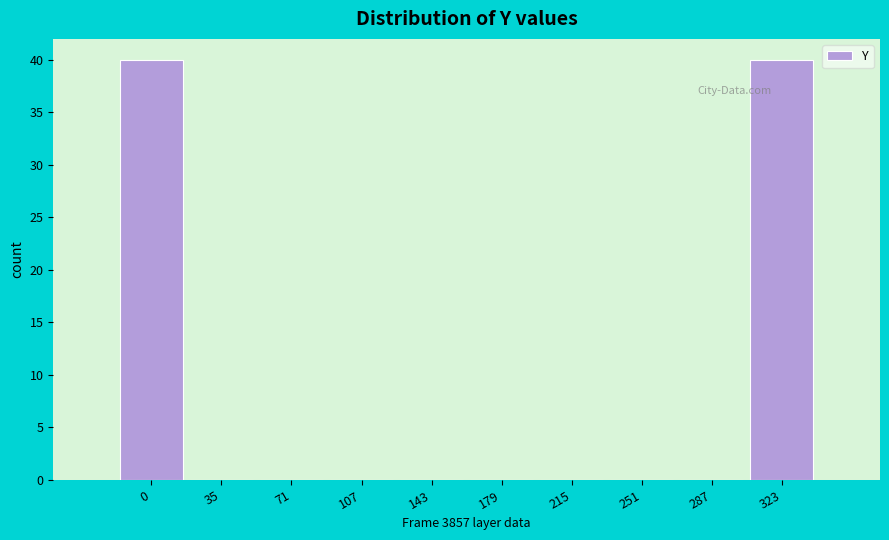

Reading left to right, transcribe all the data shown in this chart.

0=40	35=0	71=0	107=0	143=0	179=0	215=0	251=0	287=0	323=40